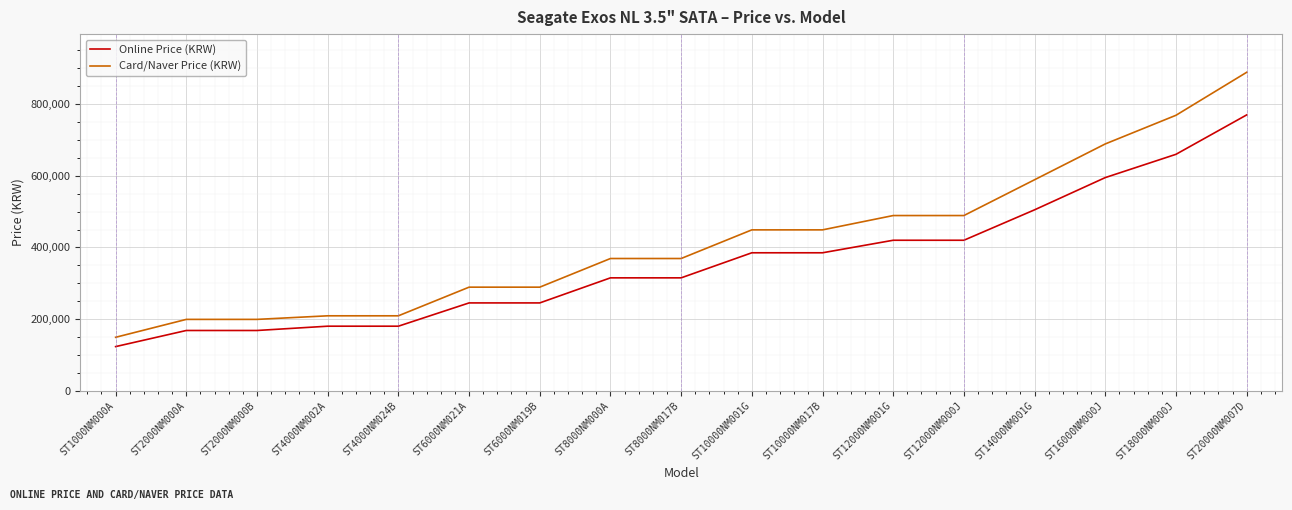

What position from the right is ST8000NM000A?

10